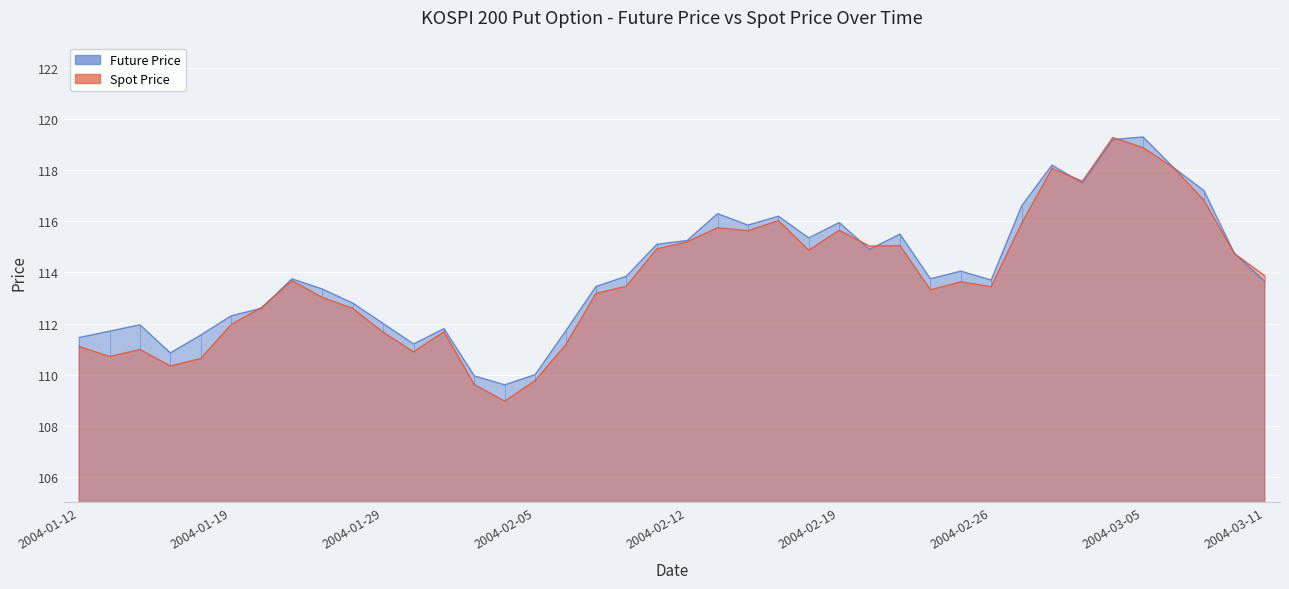

The Future Price series shows 26.6 at 2004-02-20. True or false?

False